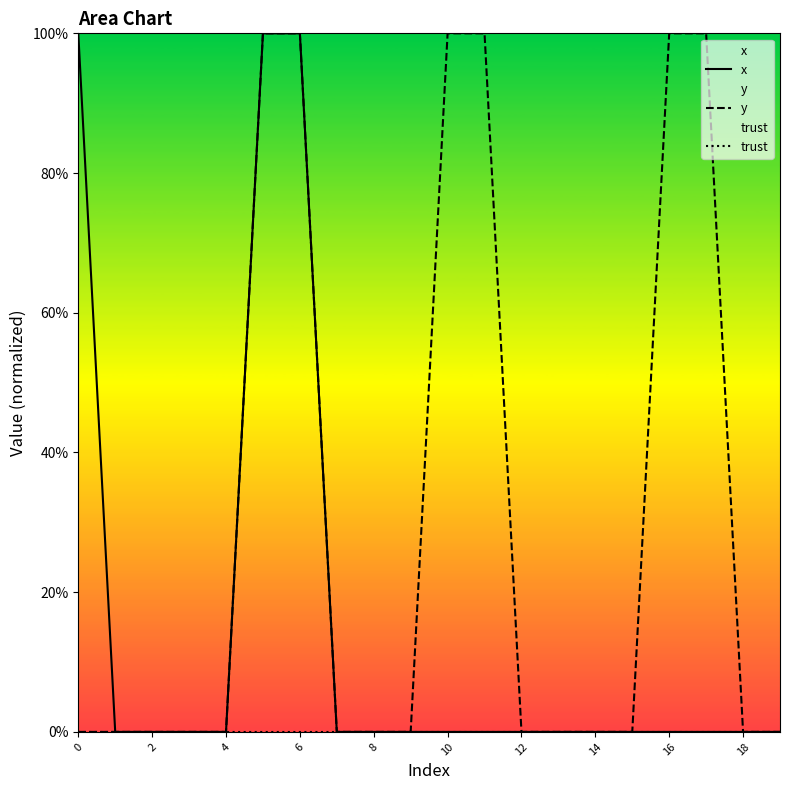

Is it true that x equals -37 at 14?

False